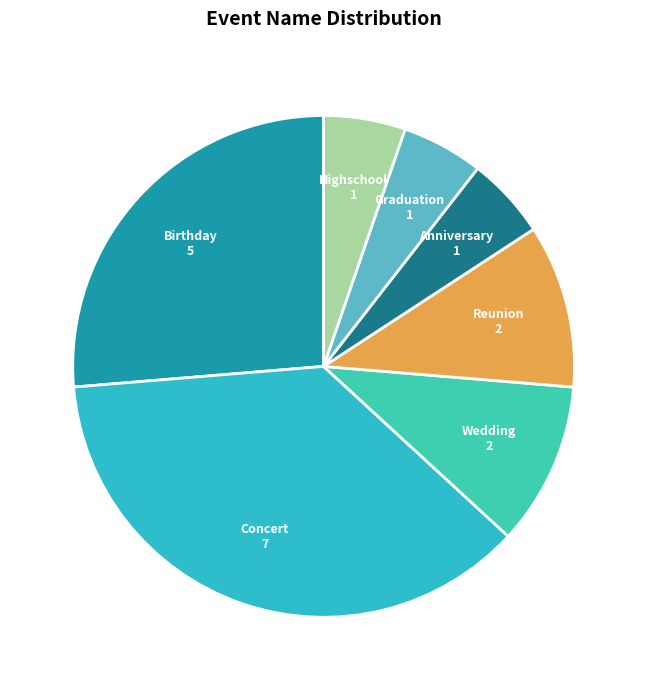

Is the sum of Birthday and Highschool greater than half?

No